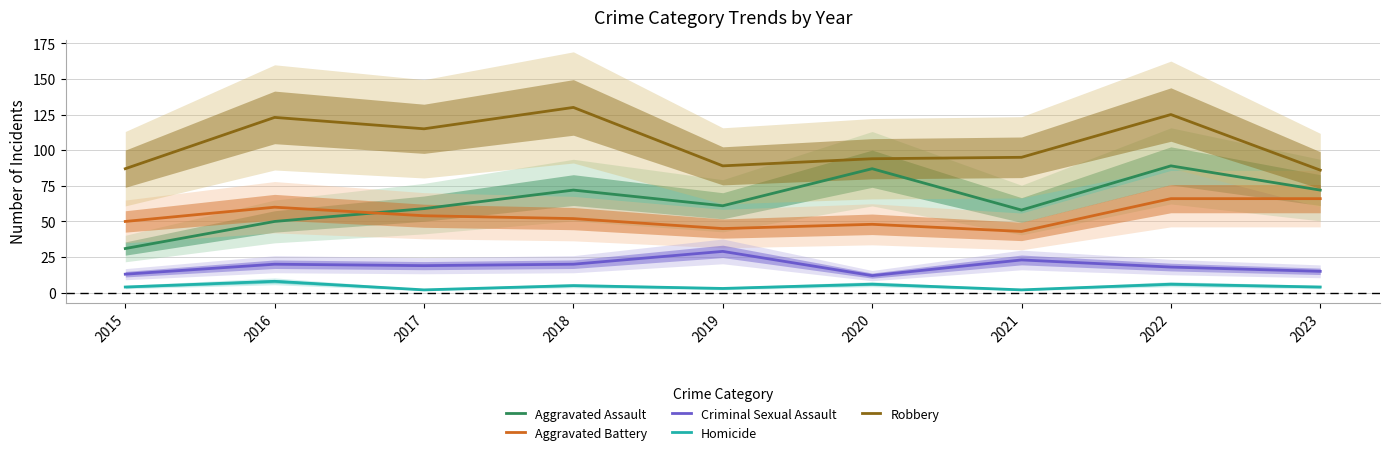

Is the value of Criminal Sexual Assault at 2019 greater than the value of Aggravated Battery at 2020?

No